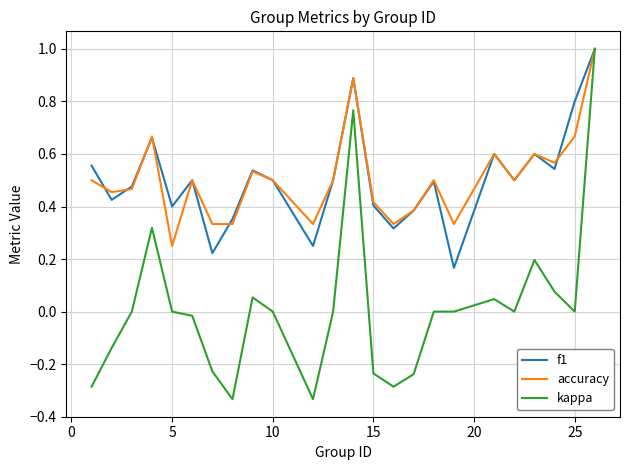

What is the highest value of the f1 series?

1.0